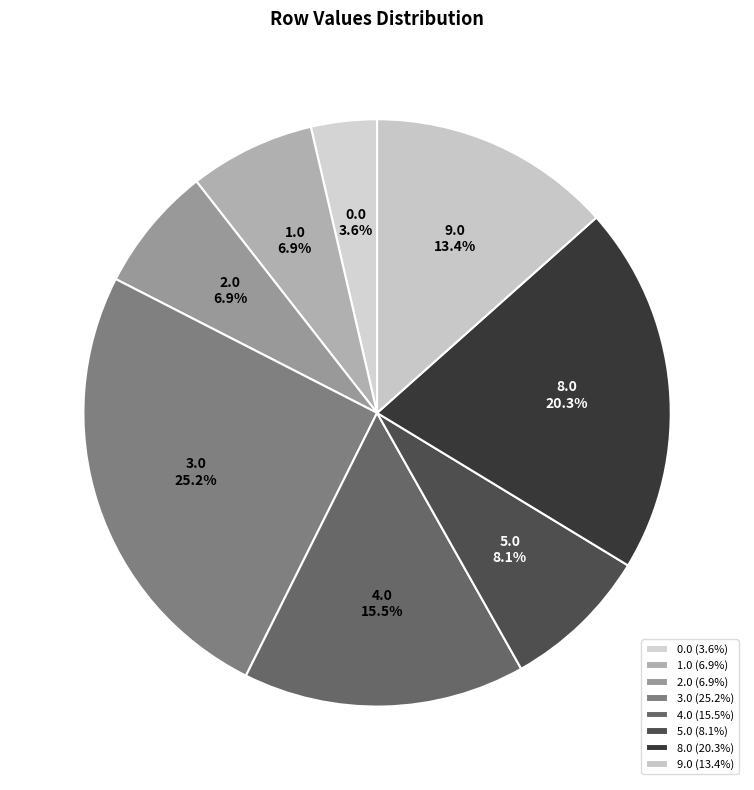

Count the number of slices in the pie.

8